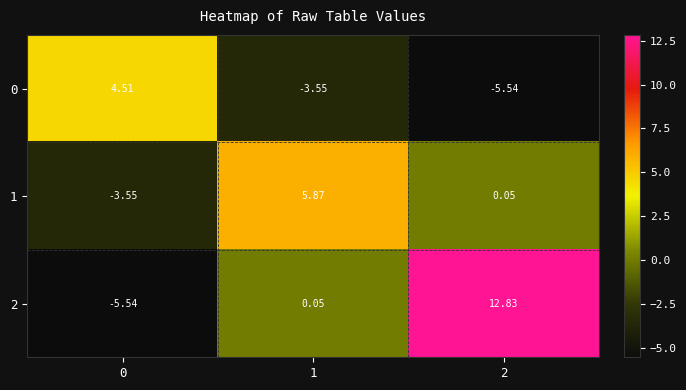

Which series has the largest range (max minus min)?

2